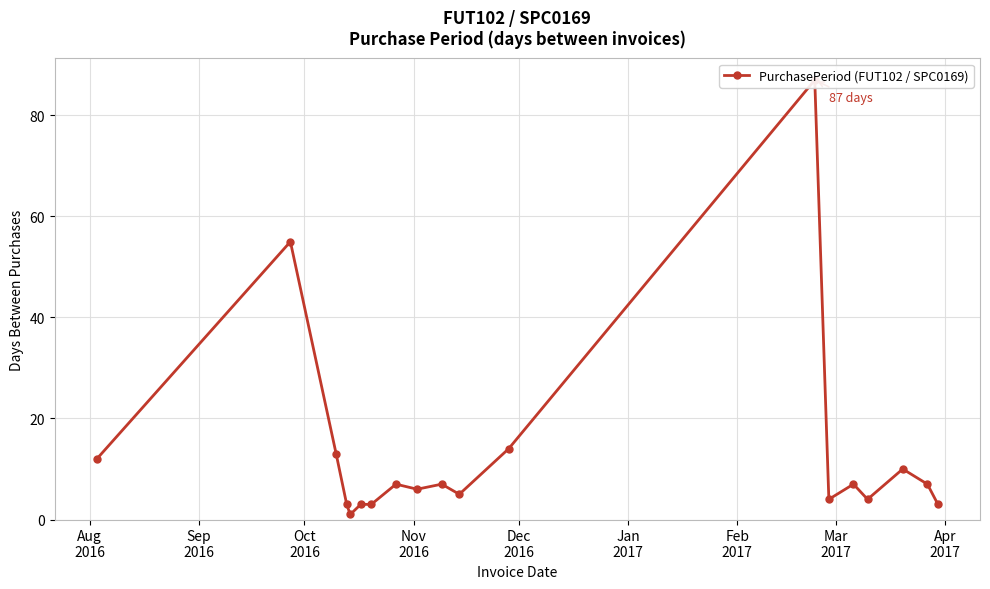

What is the average value?

13